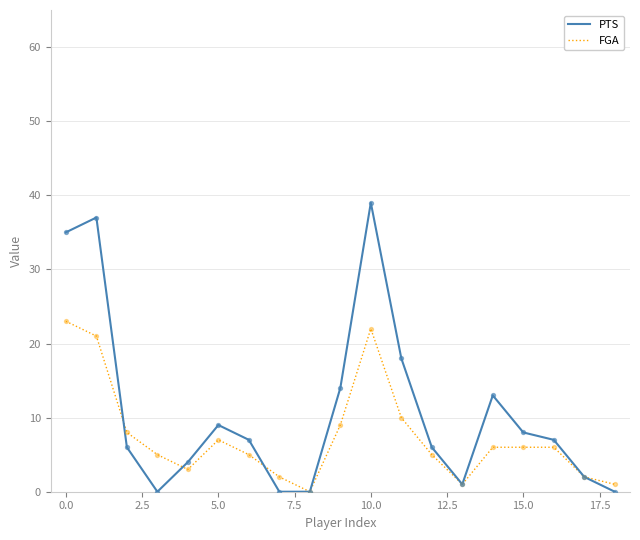

Which series has the largest total across all categories?

PTS